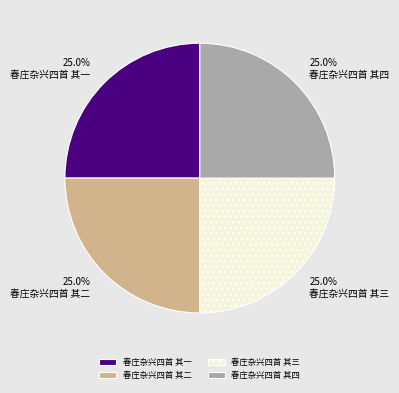

How many segments does this pie chart have?

4